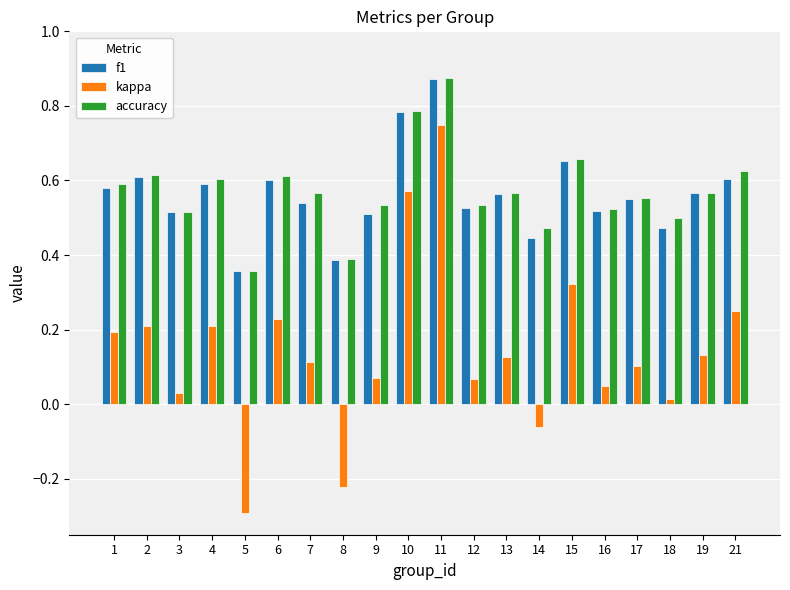

The f1 series shows 0.5 at 16. True or false?

True